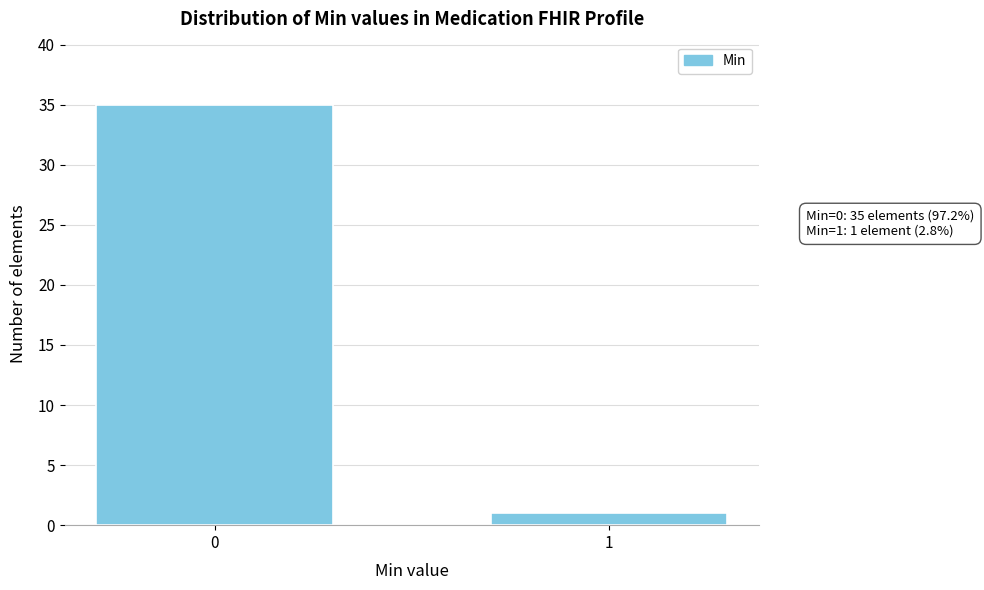

Reading left to right, list all the values displayed in this chart.

0=35	1=1